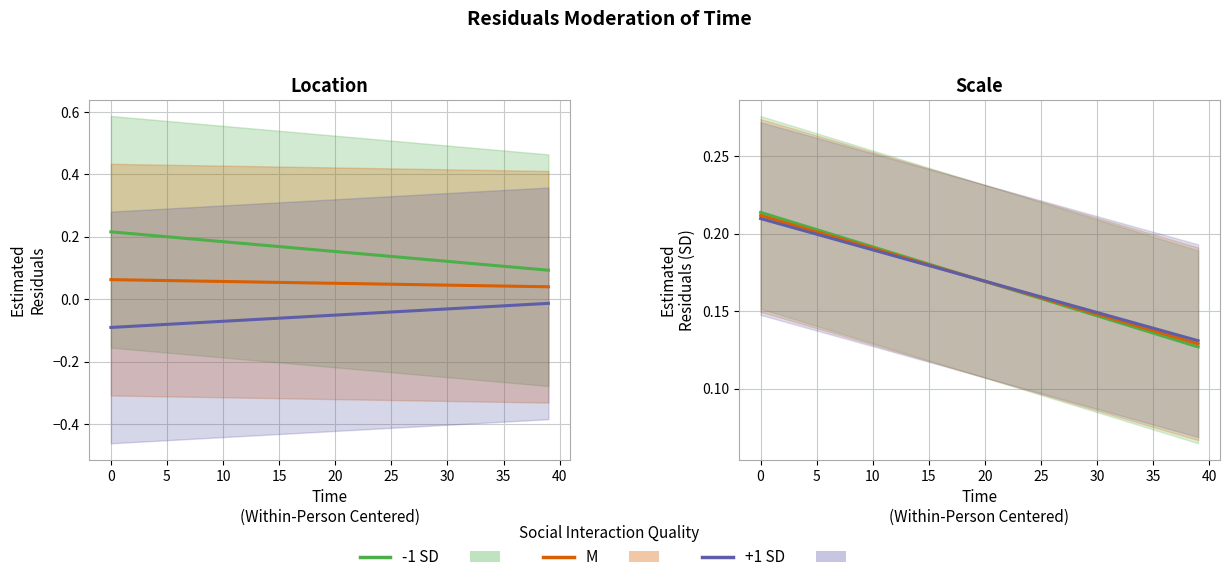

What is the value of the M point at the 17th from the left?

0.2